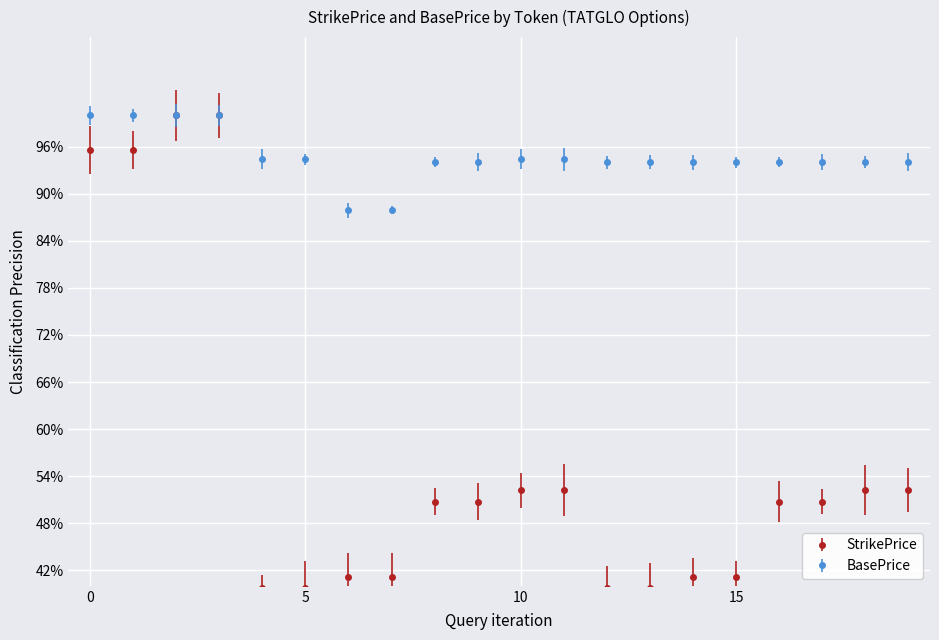

What is the maximum value shown in the chart?

100.0